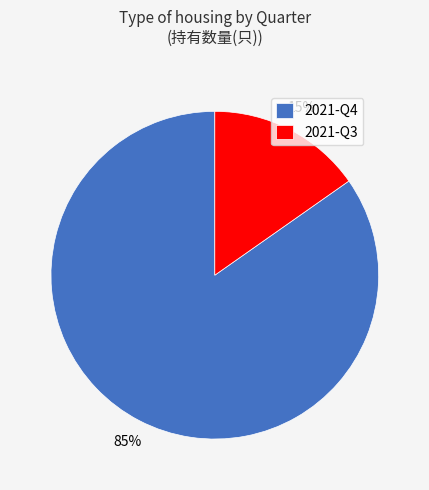

To the nearest percent, what is the combined percentage of 2021-Q3 and 2021-Q4?

100%